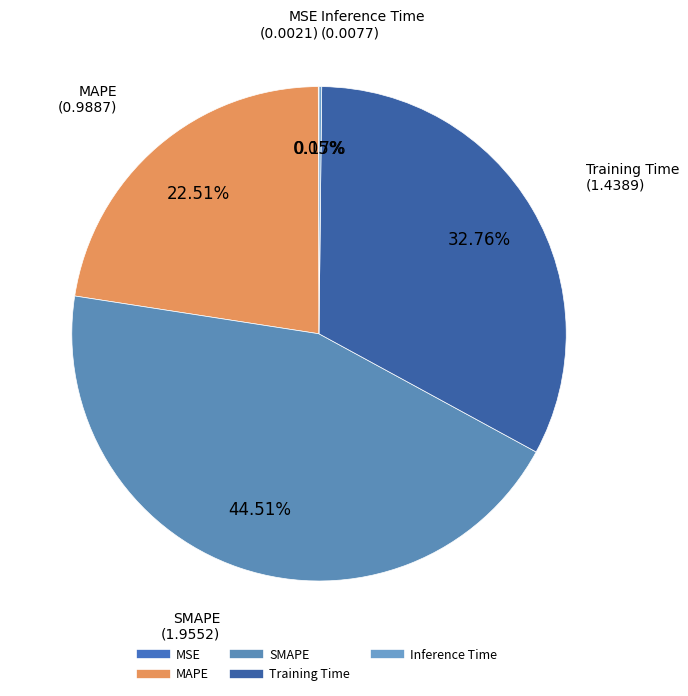

True or false: MAPE accounts for 23% of the total.

True